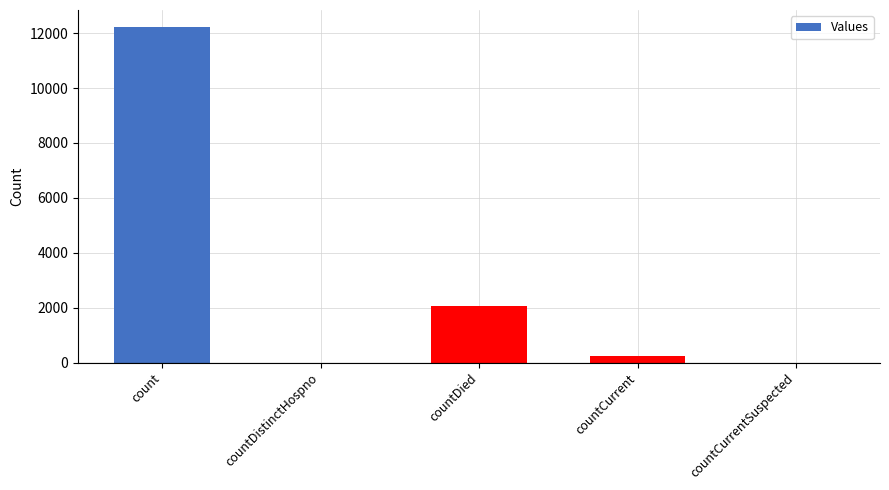

Where does the data first go above 249?

count